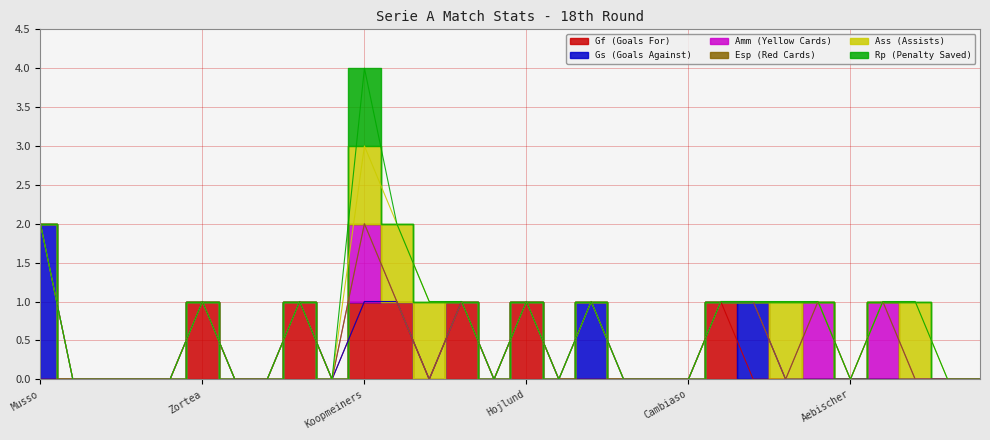

Does the chart display data point markers on the line(s)?

No